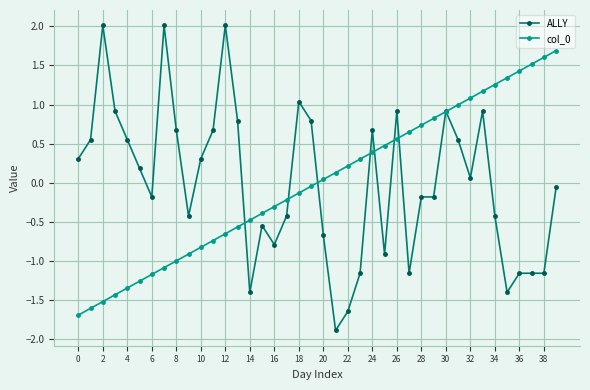

How many lines are shown in the chart?

2